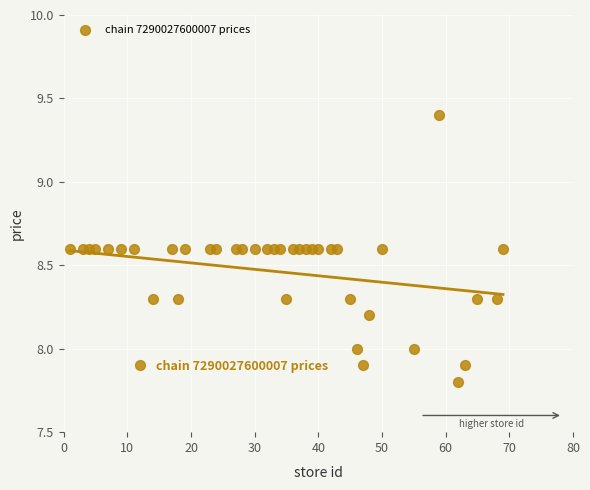

What is the range of X values (max minus min)?

68.0